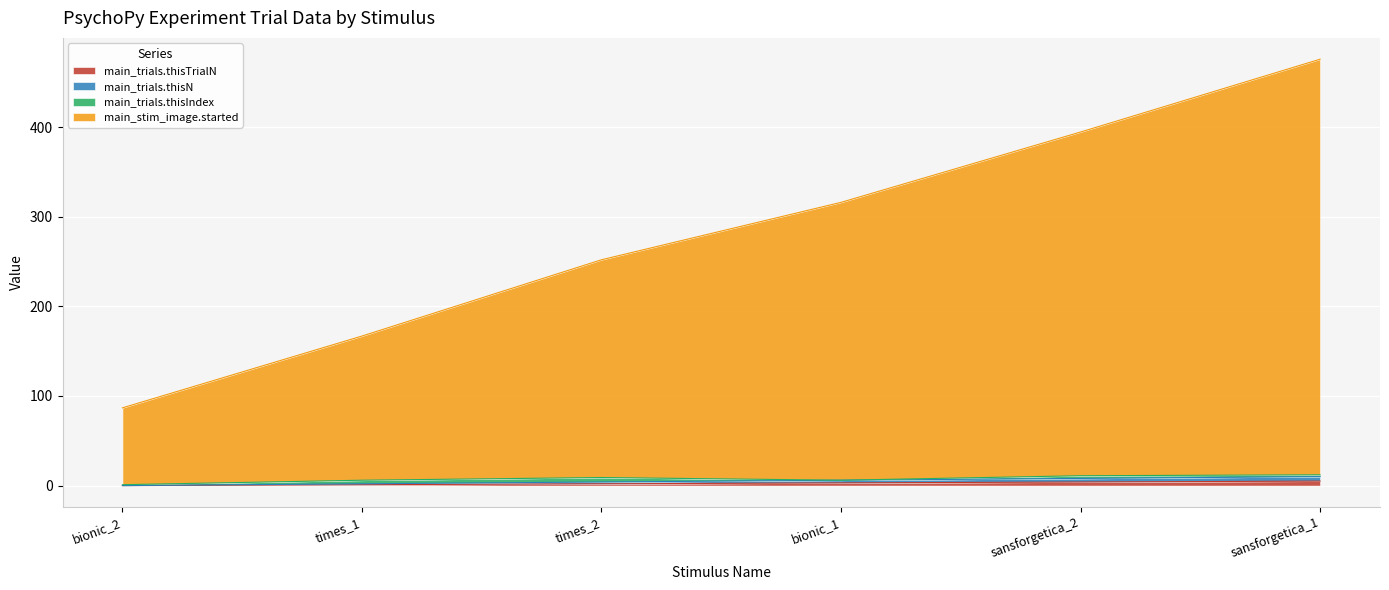

How many lines are shown in the chart?

4